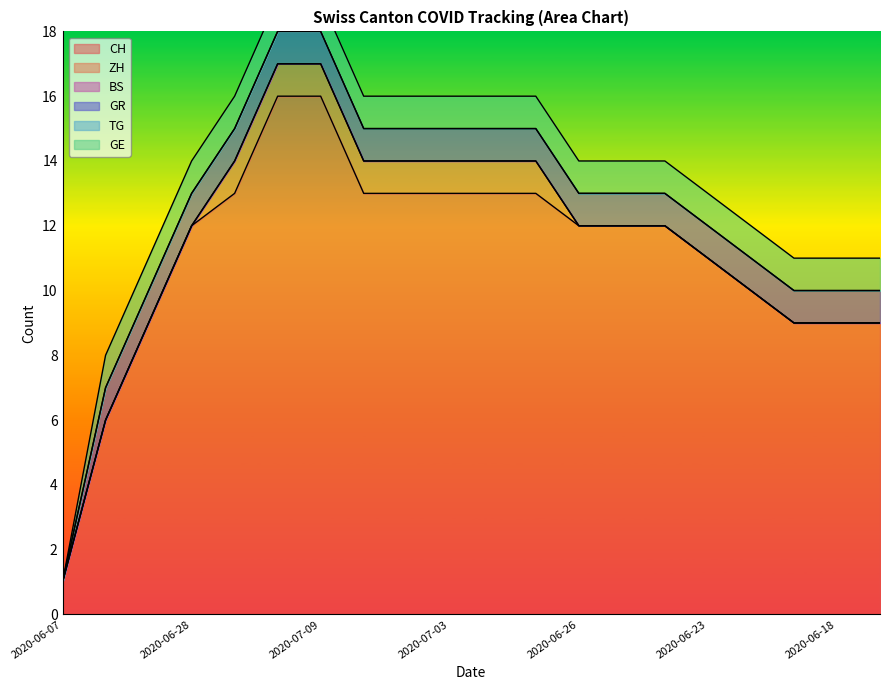

At how many categories does at least one series exceed 8?

18